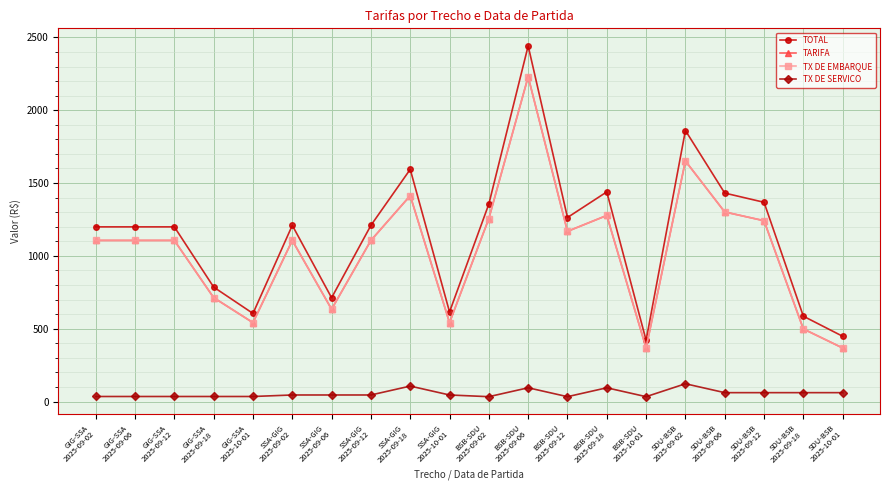

At which category does TARIFA reach its first local valley?

GIG-SSA
2025-10-01